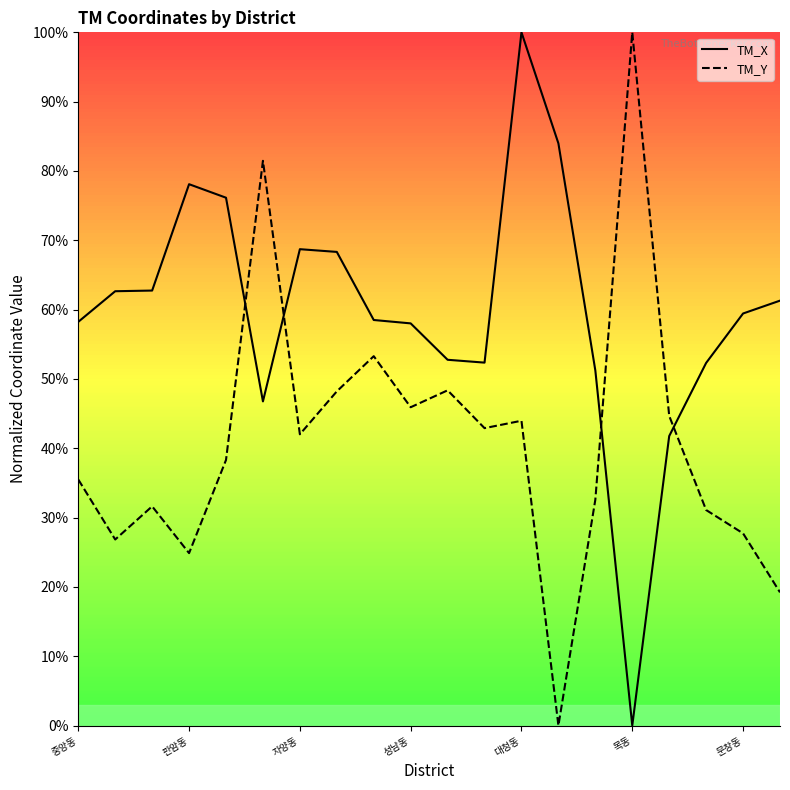

What is the sum of the TM_X values at 석교동 and 신인동?

1.2